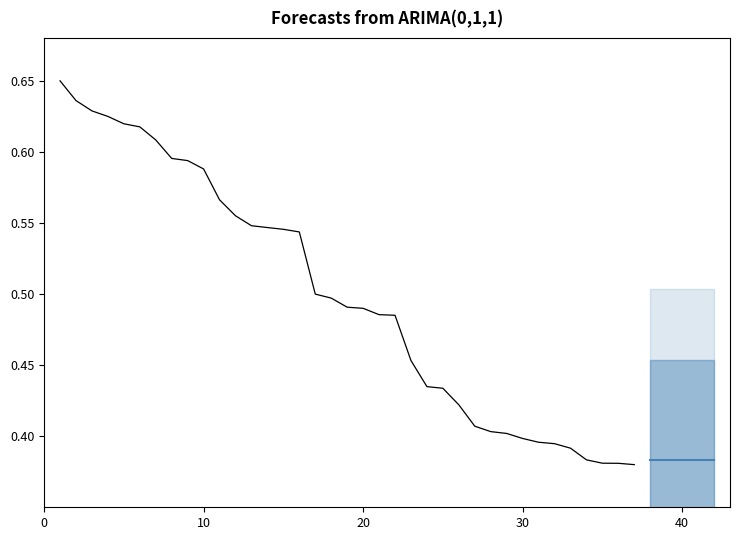

What is the difference between the second highest and second lowest values?

0.3